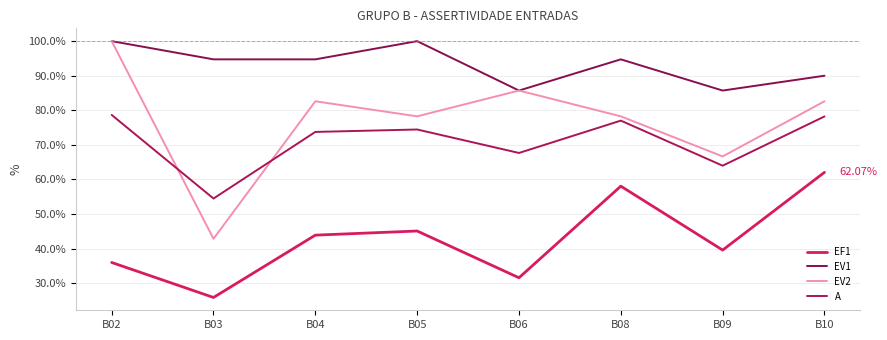

What is the difference between the second highest and second lowest values in the EV2 series?

0.2